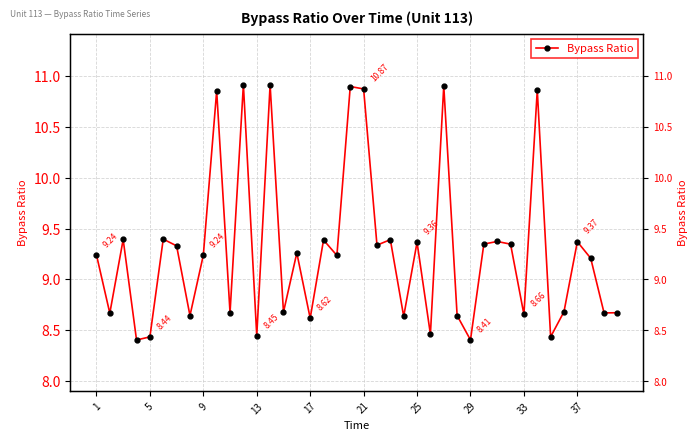

Reading left to right, list all the values displayed in this chart.

9.2	8.7	9.4	8.4	8.4	9.4	9.3	8.6	9.2	10.9	8.7	10.9	8.4	10.9	8.7	9.3	8.6	9.4	9.2	10.9	10.9	9.3	9.4	8.6	9.4	8.5	10.9	8.6	8.4	9.3	9.4	9.3	8.7	10.9	8.4	8.7	9.4	9.2	8.7	8.7